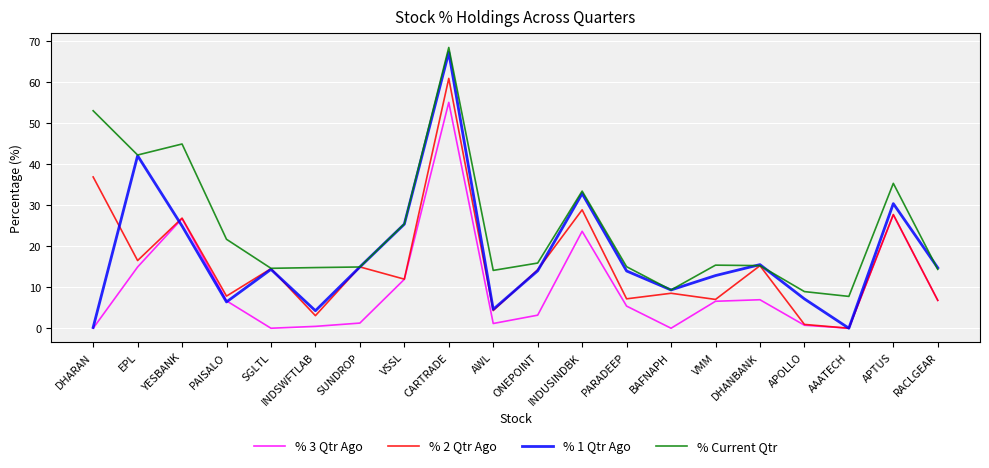

How many categories are shown in the chart?

20